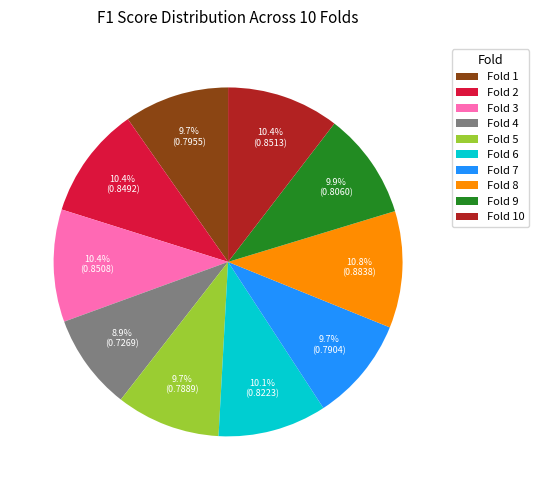

To the nearest percent, what is the difference between the largest and smallest slice percentages?

2%